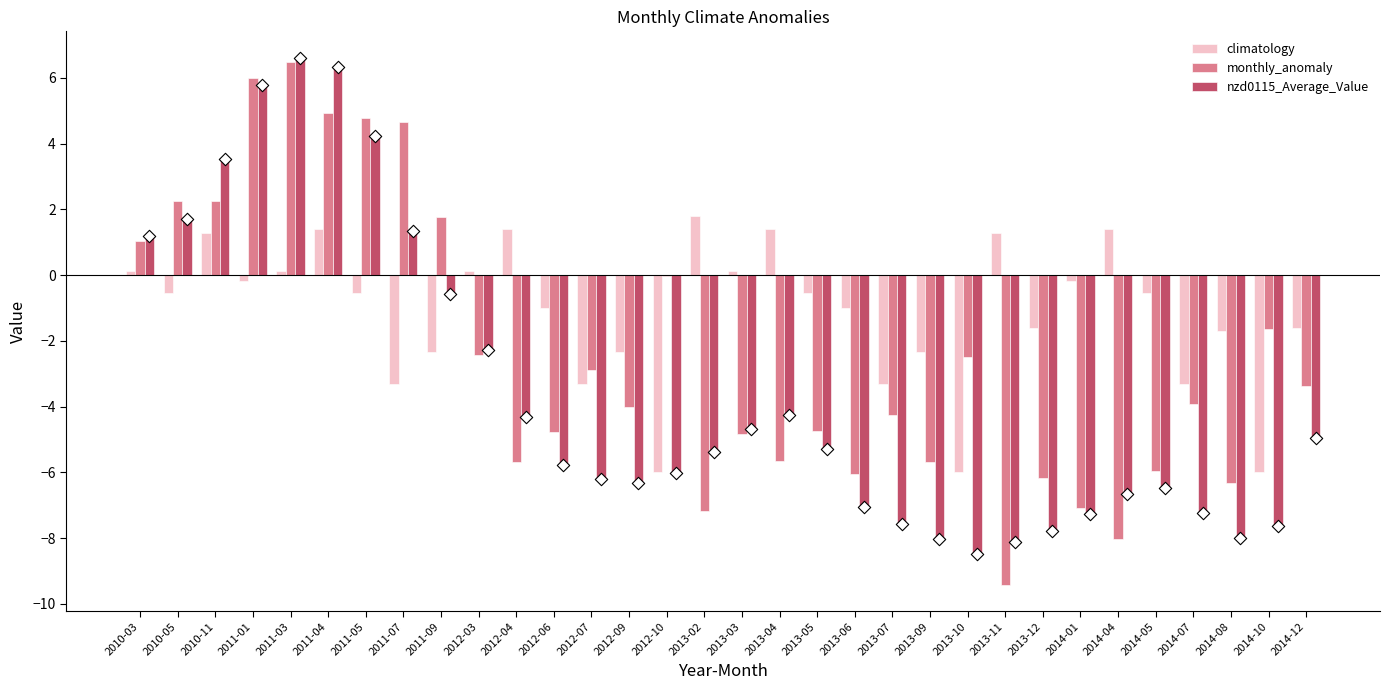

What is the total value across all series at 2012-09?

-12.7